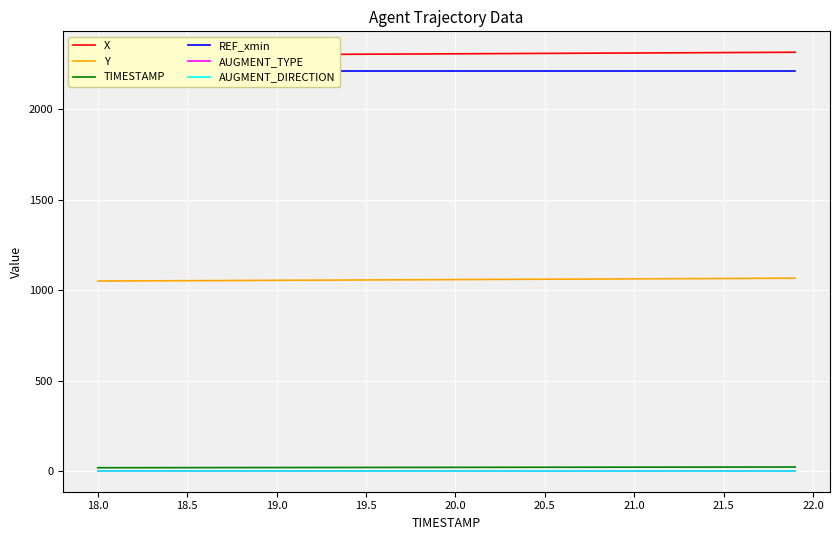

How many lines are shown in the chart?

6